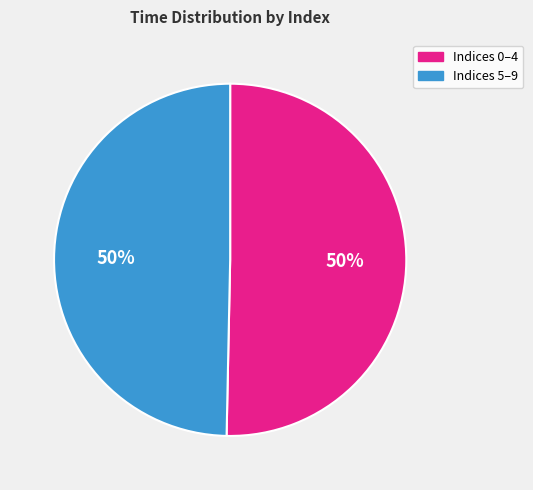

To the nearest percent, what is the average slice percentage?

50%